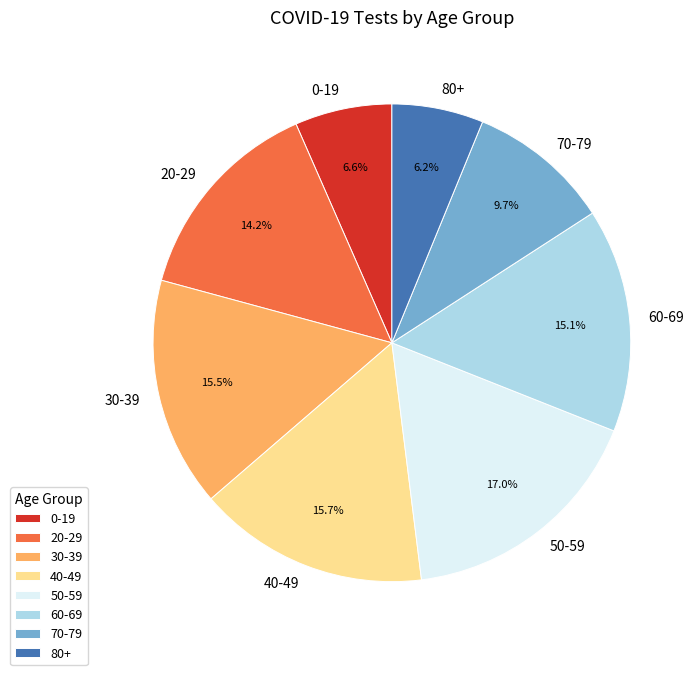

Which slice is the largest?

50-59